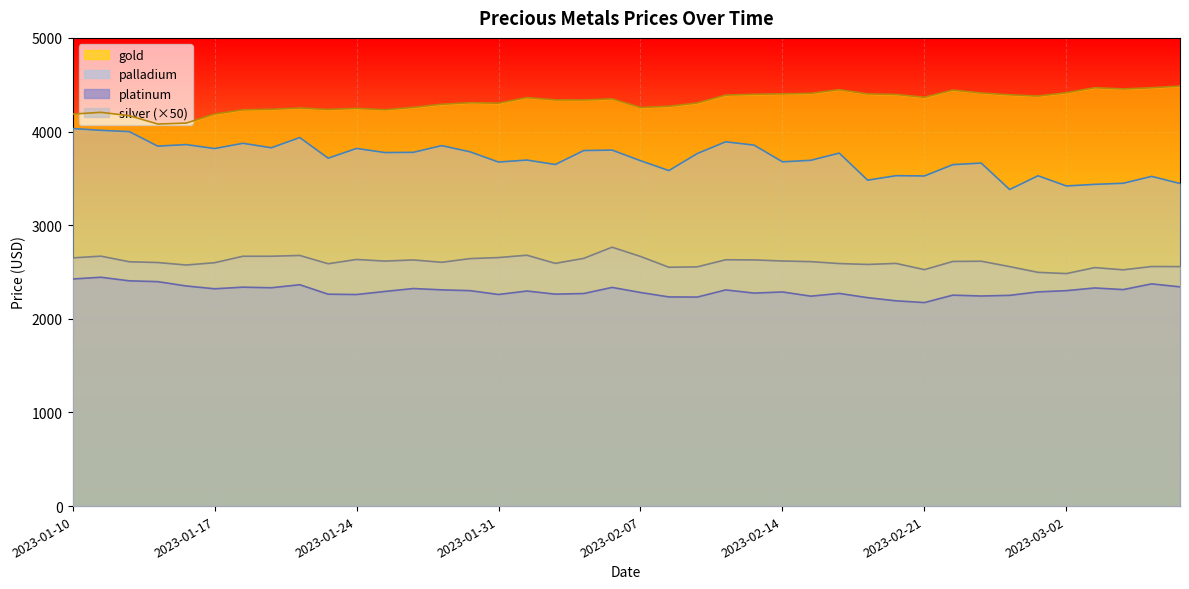

Reading left to right, transcribe all the data shown in this chart.

gold: 4186.4	4204.9	4168.8	4080.0	4090.0	4187.2	4232.0	4237.8	4251.4	4235.6	4247.2	4232.7	4258.4	4291.1	4307.9	4302.7	4362.3	4337.4	4336.9	4348.5	4256.7	4269.6	4304.9	4388.8	4397.7	4402.4	4407.7	4446.5	4401.7	4396.0	4365.8	4442.4	4412.0	4391.9	4379.1	4414.4	4467.8	4454.8	4467.6	4485.8
platinum: 2425.2	2443.9	2405.4	2397.0	2350.7	2320.7	2337.9	2331.7	2364.0	2262.8	2259.4	2292.2	2323.4	2309.1	2300.6	2259.8	2296.7	2263.5	2269.9	2335.3	2281.2	2233.7	2232.2	2308.5	2274.8	2286.8	2241.8	2271.3	2225.8	2192.0	2173.4	2252.8	2243.4	2250.6	2287.5	2300.8	2329.4	2312.0	2373.1	2341.1
palladium: 4032.2	4012.7	3998.7	3843.9	3860.7	3818.1	3874.4	3826.3	3935.6	3715.5	3819.4	3775.5	3777.8	3849.3	3783.0	3673.9	3695.5	3647.7	3796.7	3801.7	3688.4	3583.0	3764.8	3890.4	3854.5	3676.4	3692.8	3769.6	3480.6	3528.4	3525.6	3646.3	3663.0	3380.7	3527.5	3418.6	3435.9	3447.4	3520.9	3444.9
silver: 2650.5	2669.0	2609.0	2601.0	2574.5	2599.0	2668.0	2668.0	2676.5	2588.0	2633.5	2616.5	2628.5	2603.5	2643.0	2654.0	2679.0	2592.0	2645.5	2764.5	2666.0	2550.5	2555.0	2630.5	2629.0	2617.5	2610.5	2590.0	2580.5	2591.5	2525.0	2612.5	2615.0	2557.5	2496.0	2483.0	2547.0	2523.0	2558.5	2557.5